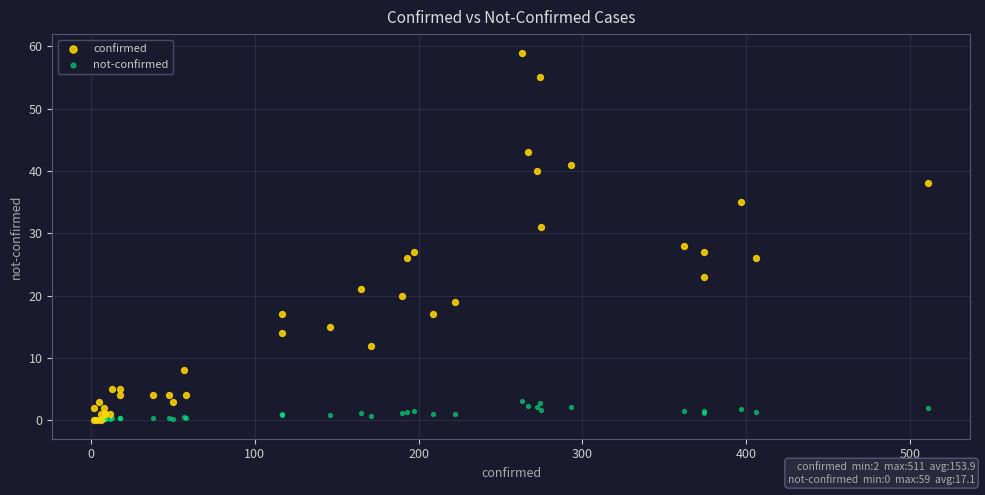

Across all series, what Y value is closest to 29?

28.0